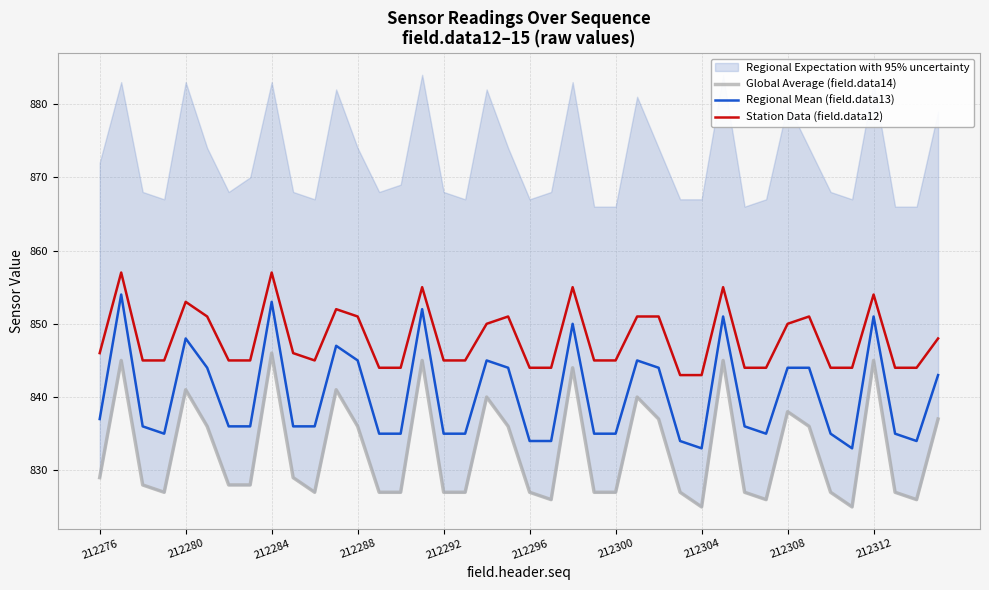

The value of Station Data (field.data12) at 212304 is 843. True or false?

True